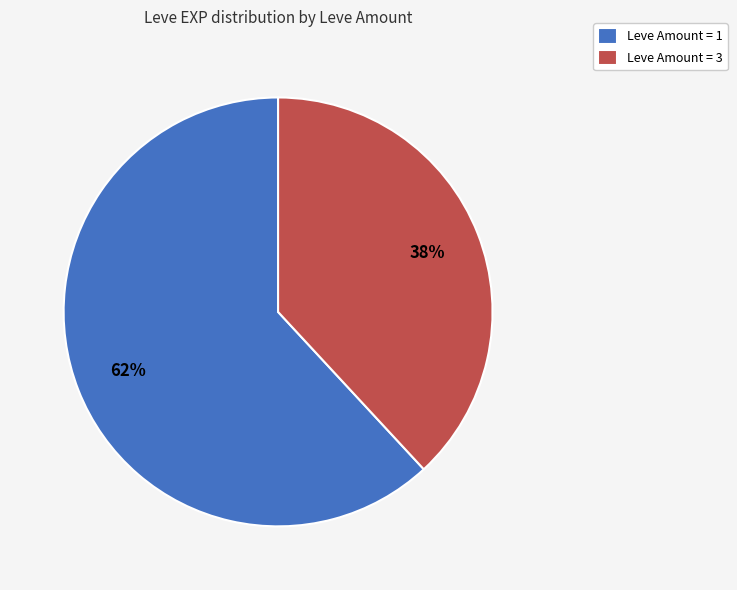

Does Leve Amount = 3 represent more than half of the total?

No